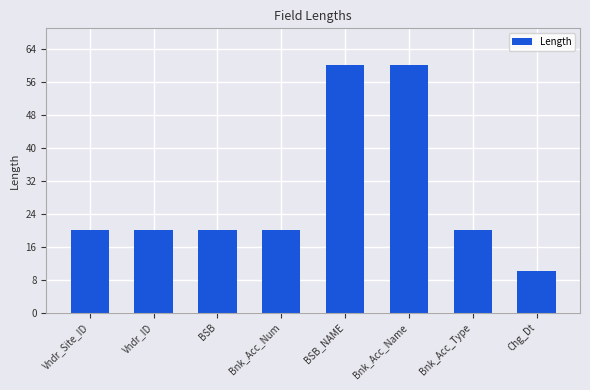

Reading right to left, extract all data points from this chart.

10	20	60	60	20	20	20	20